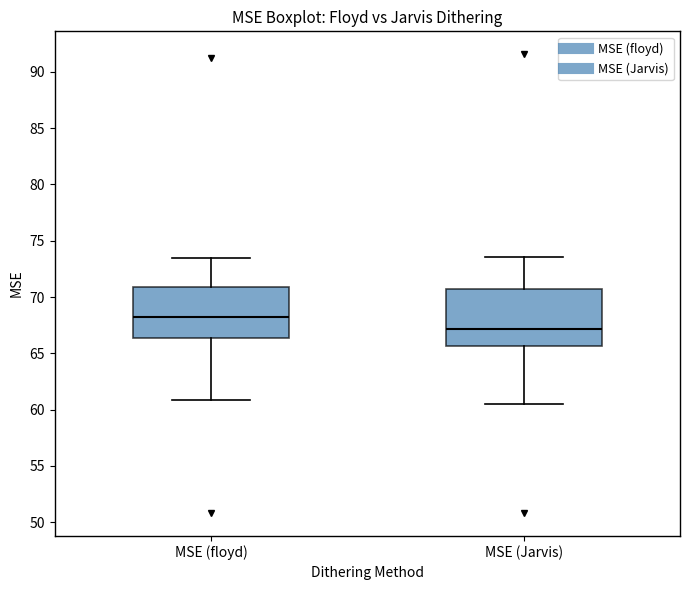

Reading left to right, read every box against the y-axis: the position of its median line, the range the box covers, and the ends of its whiskers. The values are not printed on the chart, so give them approximately, as read against the axis.

MSE (floyd): median 68.5, box 66.5 to 71.0, whiskers 61.0 to 73.5
MSE (Jarvis): median 67.0, box 65.5 to 70.5, whiskers 60.5 to 73.5